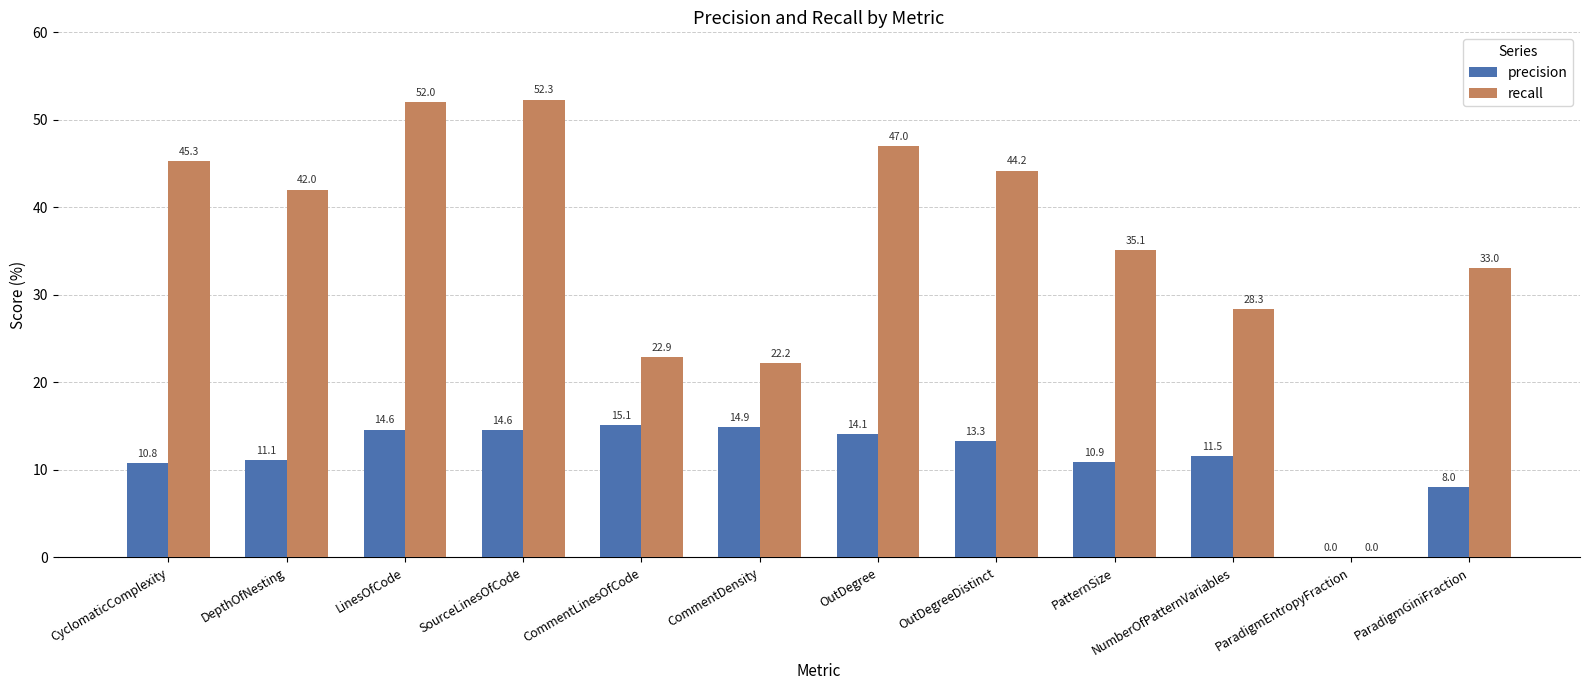

The value of precision at CommentDensity is 14.9. True or false?

True